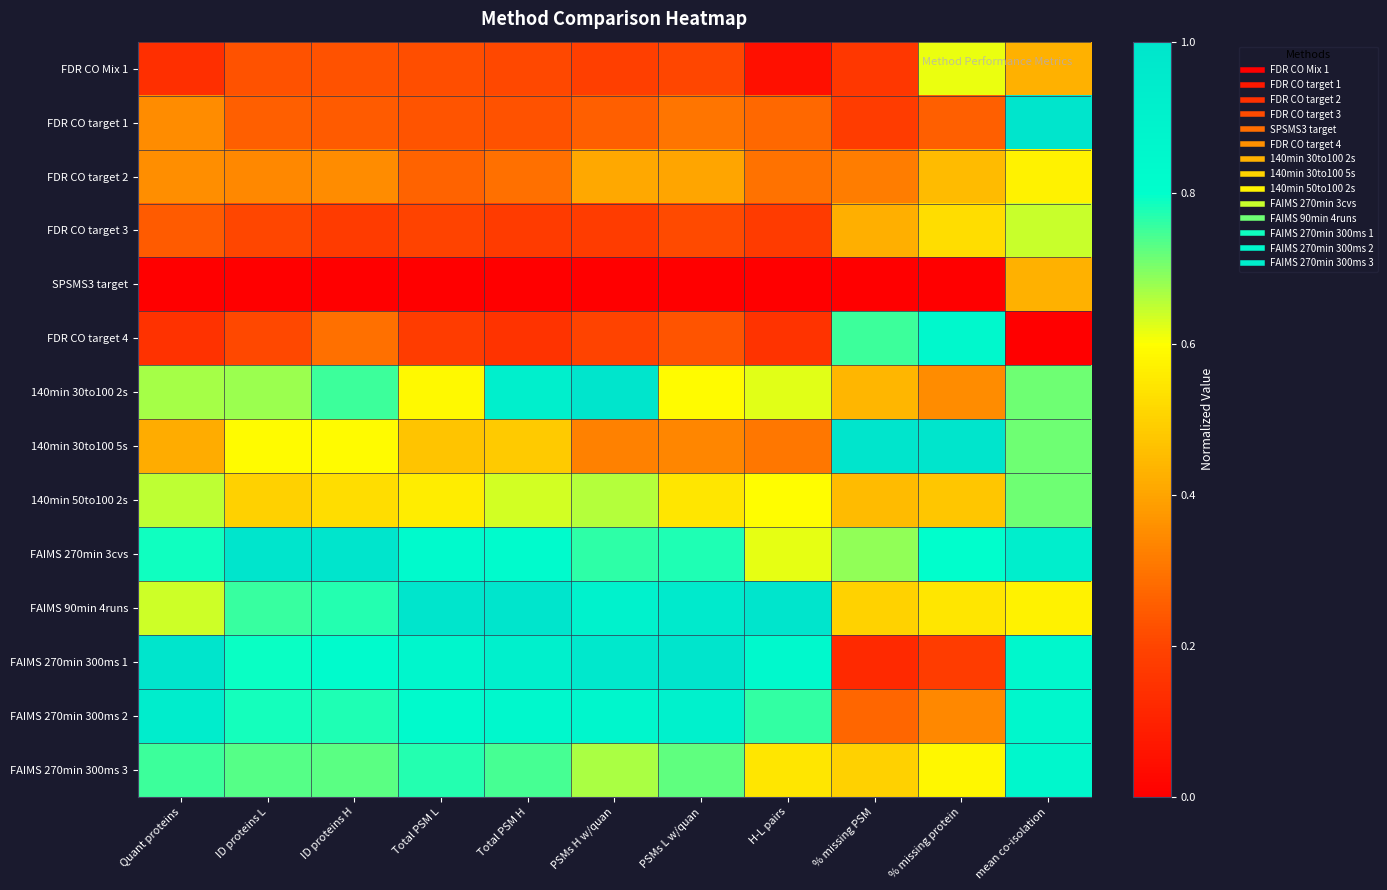

Reading right to left, list all the values displayed in this chart.

FDR CO Mix 1: mean co-isolation=0.4	% missing protein=0.6	% missing PSM=0.2	H-L pairs=0.0	PSMs L w/quan=0.2	PSMs H w/quan=0.2	Total PSM H=0.2	Total PSM L=0.2	ID proteins H=0.2	ID proteins L=0.2	Quant proteins=0.1
FDR CO target 1: mean co-isolation=1.0	% missing protein=0.3	% missing PSM=0.2	H-L pairs=0.3	PSMs L w/quan=0.3	PSMs H w/quan=0.3	Total PSM H=0.2	Total PSM L=0.2	ID proteins H=0.2	ID proteins L=0.3	Quant proteins=0.3
FDR CO target 2: mean co-isolation=0.6	% missing protein=0.5	% missing PSM=0.3	H-L pairs=0.3	PSMs L w/quan=0.4	PSMs H w/quan=0.4	Total PSM H=0.3	Total PSM L=0.3	ID proteins H=0.3	ID proteins L=0.3	Quant proteins=0.4
FDR CO target 3: mean co-isolation=0.6	% missing protein=0.5	% missing PSM=0.4	H-L pairs=0.2	PSMs L w/quan=0.2	PSMs H w/quan=0.2	Total PSM H=0.2	Total PSM L=0.2	ID proteins H=0.2	ID proteins L=0.2	Quant proteins=0.2
SPSMS3 target: mean co-isolation=0.4	% missing protein=0.0	% missing PSM=0.0	H-L pairs=0.0	PSMs L w/quan=0.0	PSMs H w/quan=0.0	Total PSM H=0.0	Total PSM L=0.0	ID proteins H=0.0	ID proteins L=0.0	Quant proteins=0.0
FDR CO target 4: mean co-isolation=0.0	% missing protein=0.8	% missing PSM=0.8	H-L pairs=0.1	PSMs L w/quan=0.2	PSMs H w/quan=0.2	Total PSM H=0.2	Total PSM L=0.2	ID proteins H=0.3	ID proteins L=0.2	Quant proteins=0.1
140min 30to100 2s: mean co-isolation=0.7	% missing protein=0.4	% missing PSM=0.4	H-L pairs=0.6	PSMs L w/quan=0.6	PSMs H w/quan=1.0	Total PSM H=0.9	Total PSM L=0.6	ID proteins H=0.8	ID proteins L=0.7	Quant proteins=0.7
140min 30to100 5s: mean co-isolation=0.7	% missing protein=1.0	% missing PSM=1.0	H-L pairs=0.3	PSMs L w/quan=0.3	PSMs H w/quan=0.3	Total PSM H=0.5	Total PSM L=0.5	ID proteins H=0.6	ID proteins L=0.6	Quant proteins=0.4
140min 50to100 2s: mean co-isolation=0.7	% missing protein=0.5	% missing PSM=0.5	H-L pairs=0.6	PSMs L w/quan=0.5	PSMs H w/quan=0.7	Total PSM H=0.6	Total PSM L=0.6	ID proteins H=0.5	ID proteins L=0.5	Quant proteins=0.7
FAIMS 270min 3cvs: mean co-isolation=0.9	% missing protein=0.8	% missing PSM=0.7	H-L pairs=0.6	PSMs L w/quan=0.8	PSMs H w/quan=0.8	Total PSM H=0.8	Total PSM L=0.8	ID proteins H=1.0	ID proteins L=1.0	Quant proteins=0.8
FAIMS 90min 4runs: mean co-isolation=0.6	% missing protein=0.5	% missing PSM=0.5	H-L pairs=1.0	PSMs L w/quan=1.0	PSMs H w/quan=0.9	Total PSM H=1.0	Total PSM L=1.0	ID proteins H=0.8	ID proteins L=0.8	Quant proteins=0.6
FAIMS 270min 300ms 1: mean co-isolation=0.9	% missing protein=0.2	% missing PSM=0.1	H-L pairs=0.8	PSMs L w/quan=1.0	PSMs H w/quan=1.0	Total PSM H=0.9	Total PSM L=0.9	ID proteins H=0.8	ID proteins L=0.8	Quant proteins=1.0
FAIMS 270min 300ms 2: mean co-isolation=0.9	% missing protein=0.3	% missing PSM=0.3	H-L pairs=0.8	PSMs L w/quan=0.9	PSMs H w/quan=0.9	Total PSM H=0.8	Total PSM L=0.8	ID proteins H=0.8	ID proteins L=0.8	Quant proteins=0.9
FAIMS 270min 300ms 3: mean co-isolation=0.9	% missing protein=0.6	% missing PSM=0.5	H-L pairs=0.5	PSMs L w/quan=0.7	PSMs H w/quan=0.7	Total PSM H=0.7	Total PSM L=0.8	ID proteins H=0.7	ID proteins L=0.7	Quant proteins=0.8